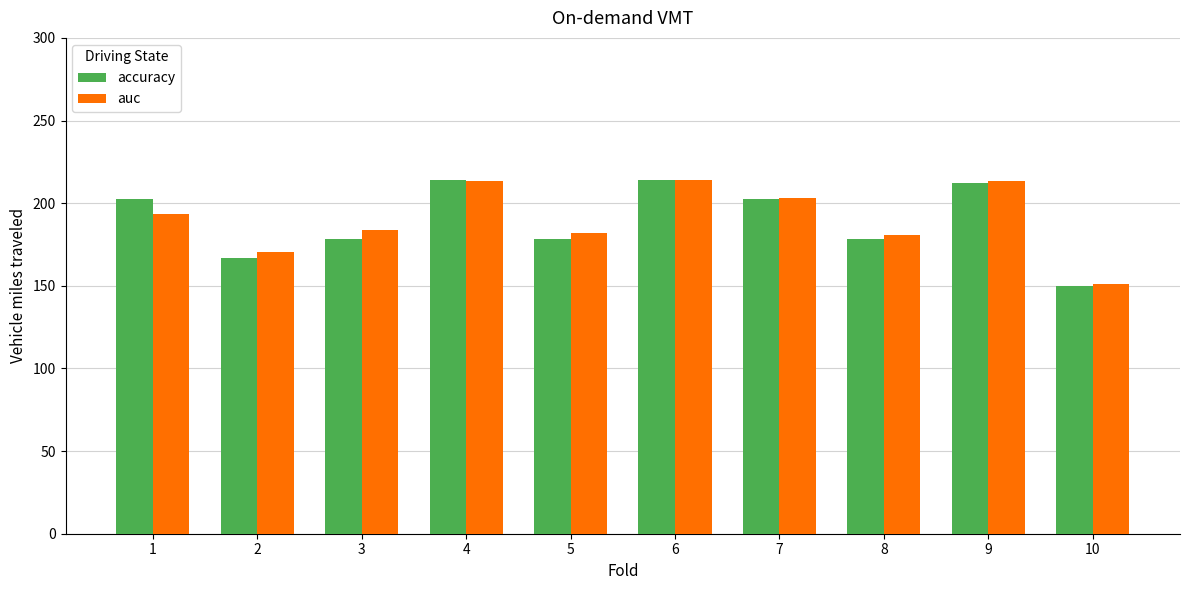

Where does the auc series first go above 193?

1